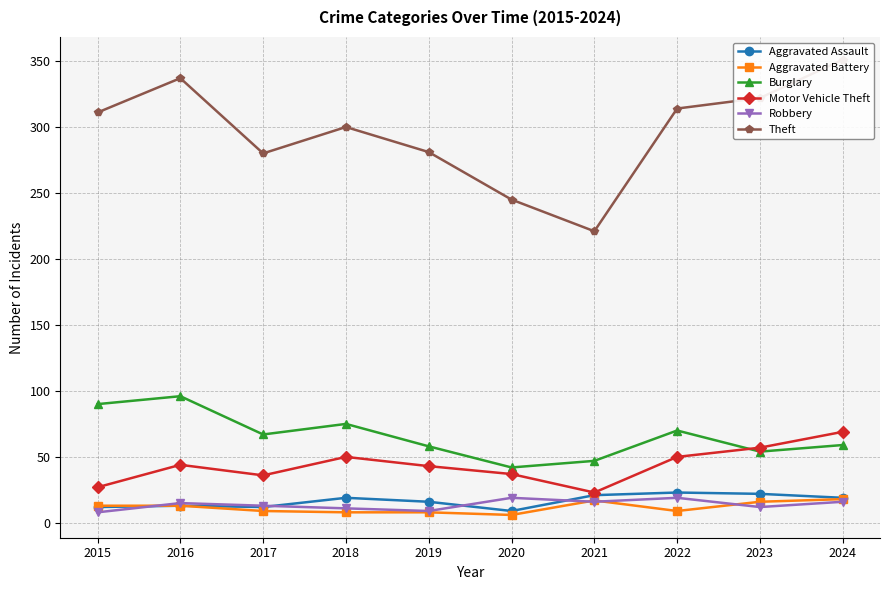

Which series has the widest spread of values?

Theft